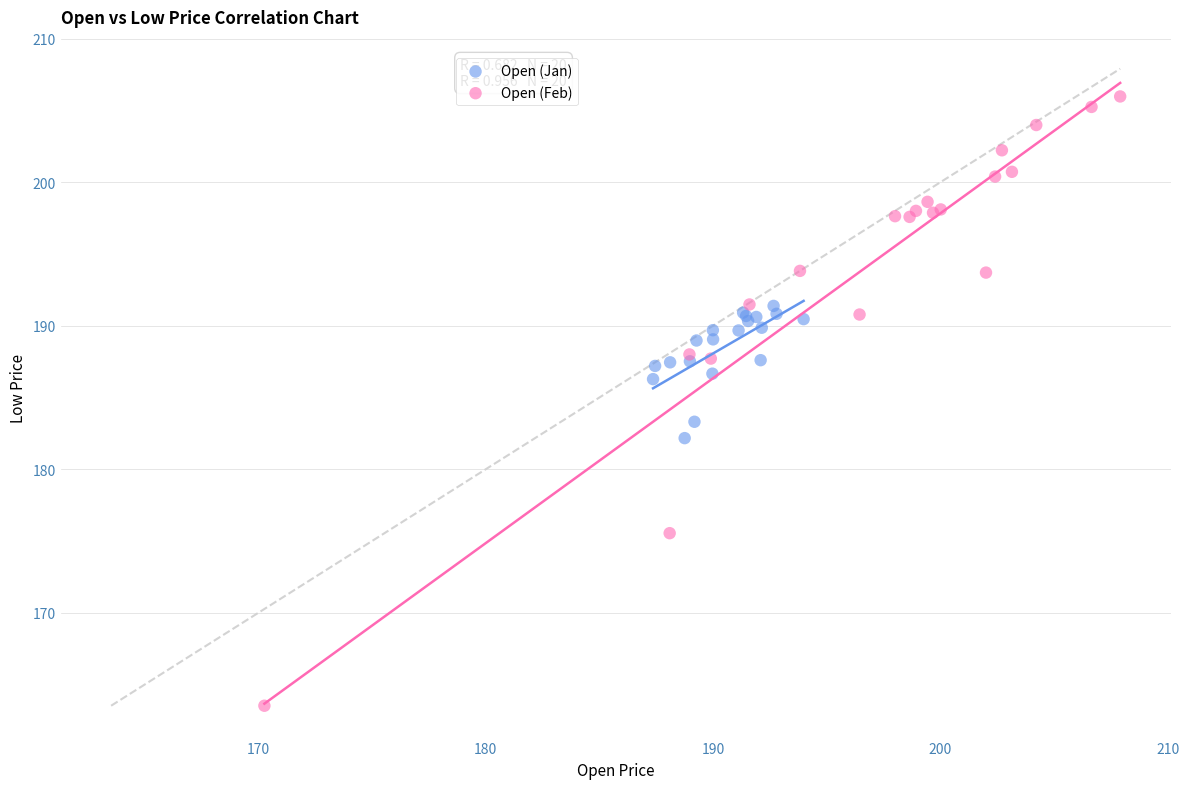

Which series contains the lowest Y value?

Open (Feb)